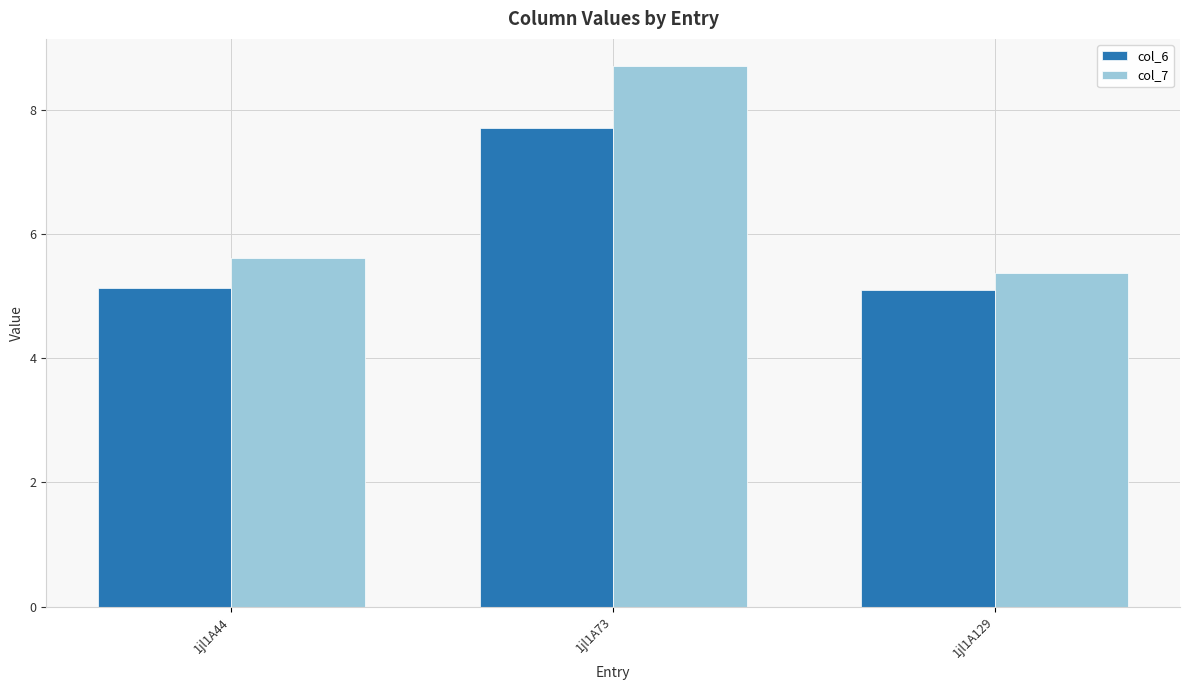

What is the sum of all col_6 values?

18.0